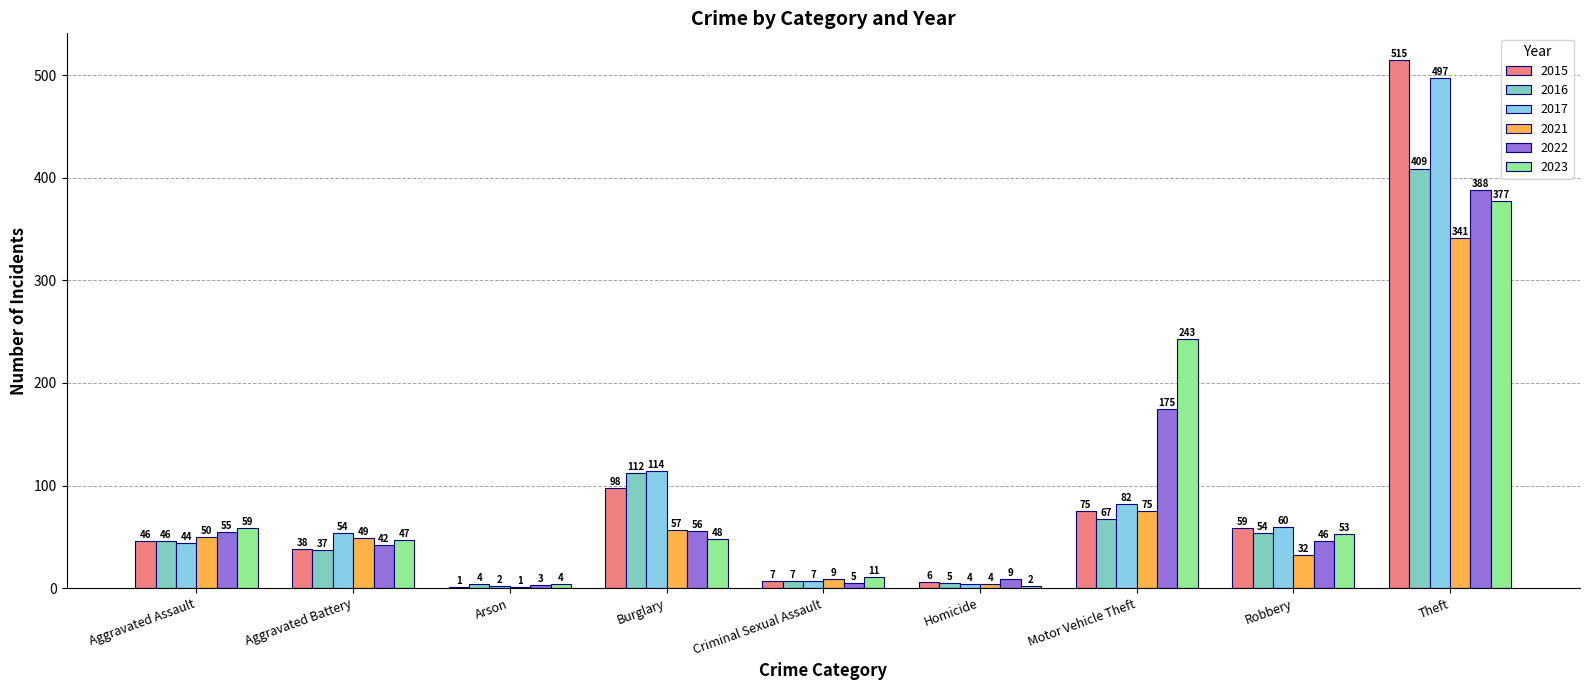

What is the spread (max minus min) of values at Aggravated Assault?

15